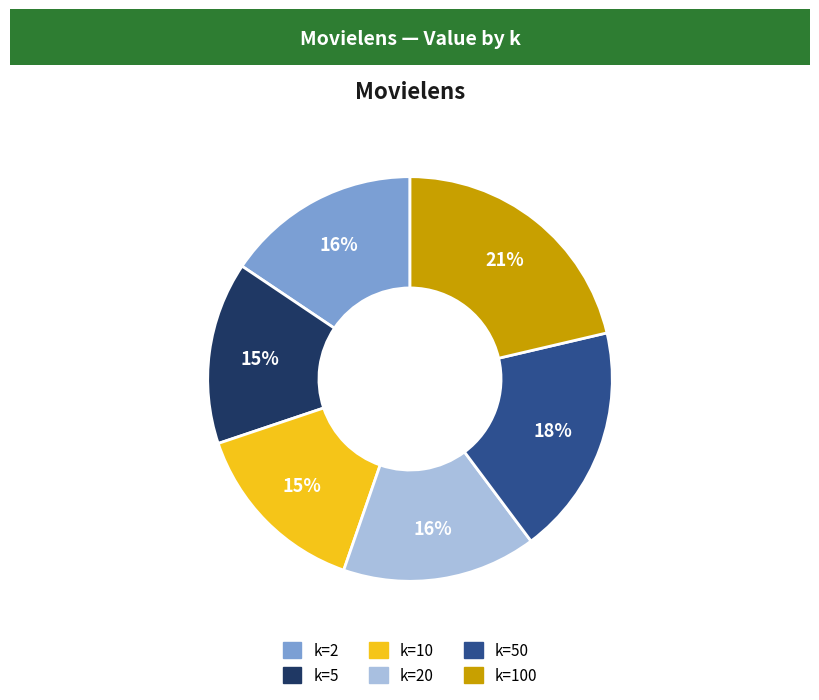

To the nearest percent, what is the average slice percentage?

17%